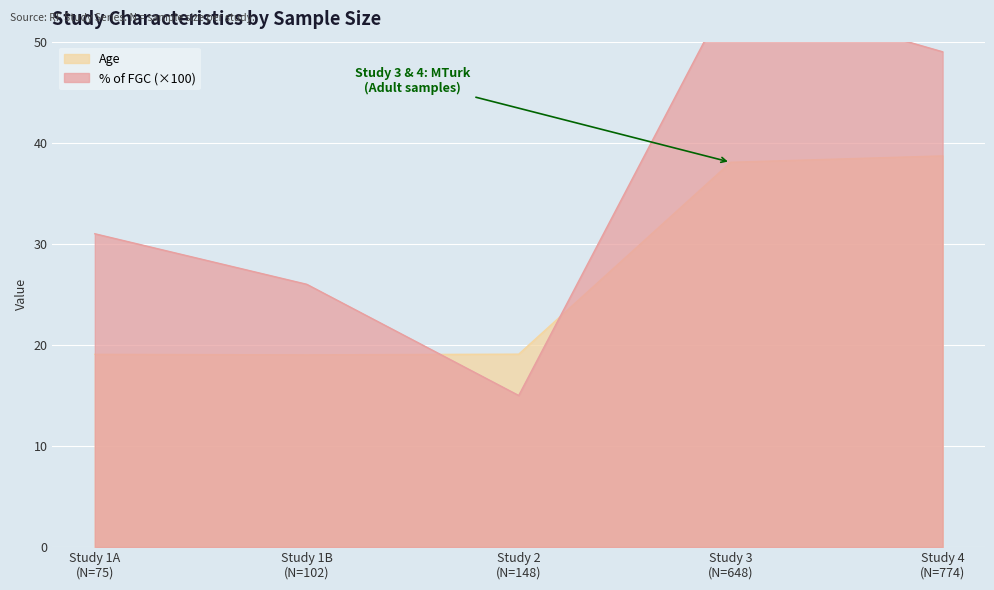

What position from the left is Study 2
(N=148)?

3